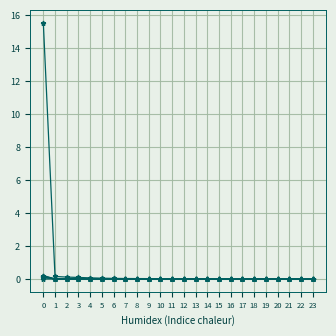

Count the number of categories in the chart.

24